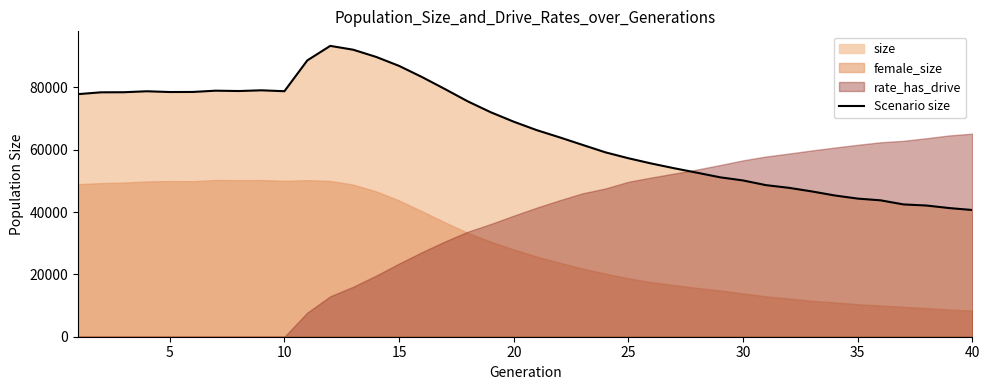

What is the maximum value for Scenario size?

93352